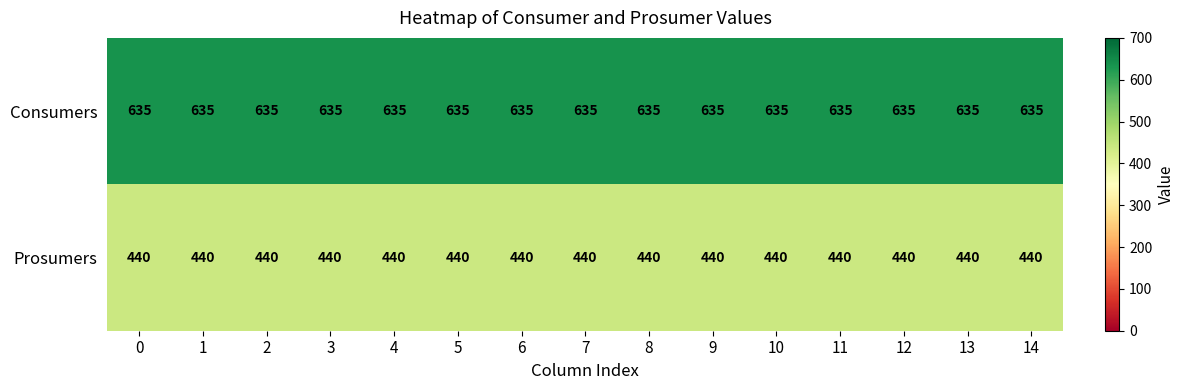

Is the value of Consumers at 1 greater than the value of Prosumers at 4?

Yes